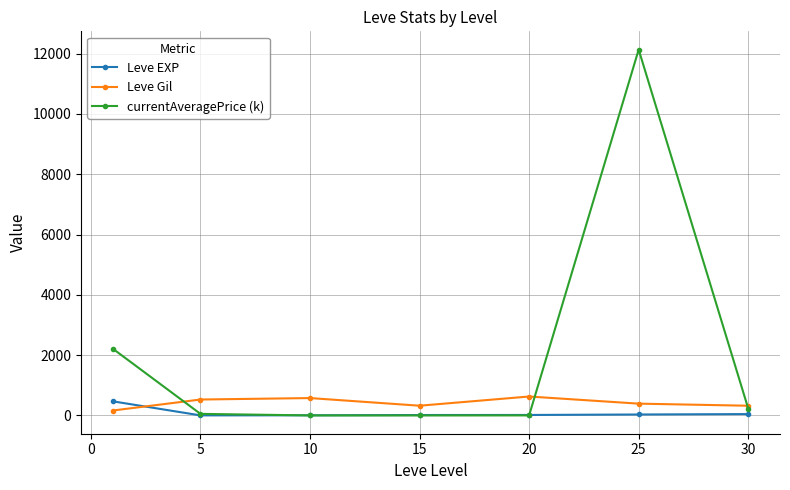

True or false: Leve Gil has more than 2 points higher than both neighbors.

False